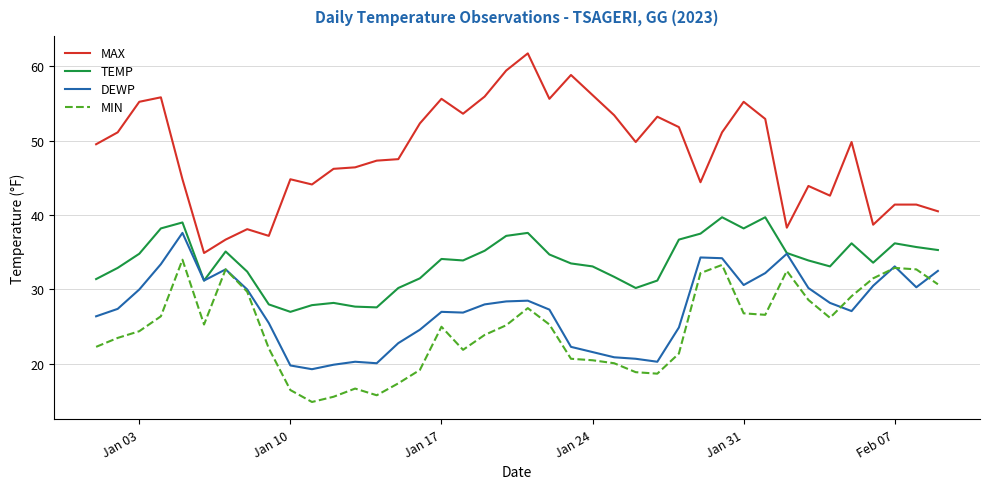

Which series has the largest range (max minus min)?

MAX